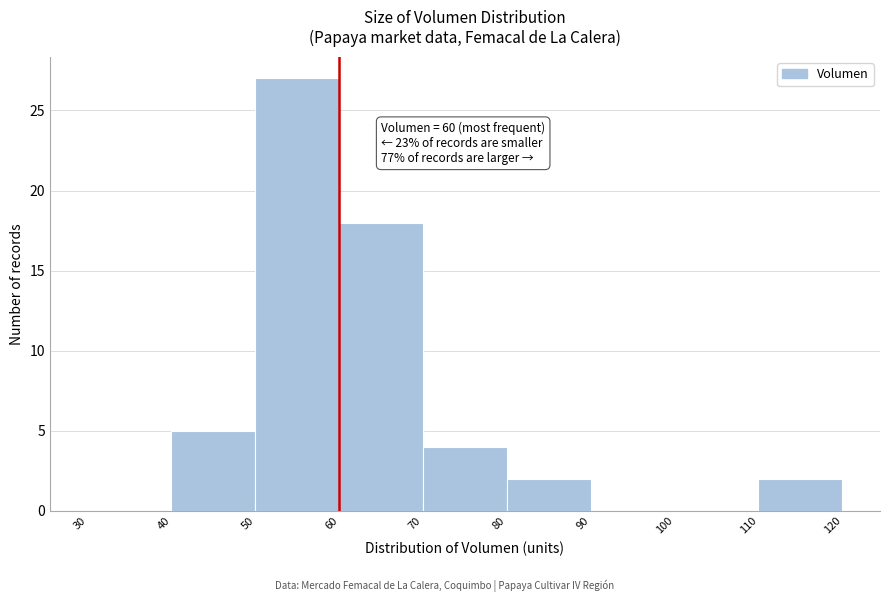

Over which range of the x-axis is the bar tallest?

50 to 60